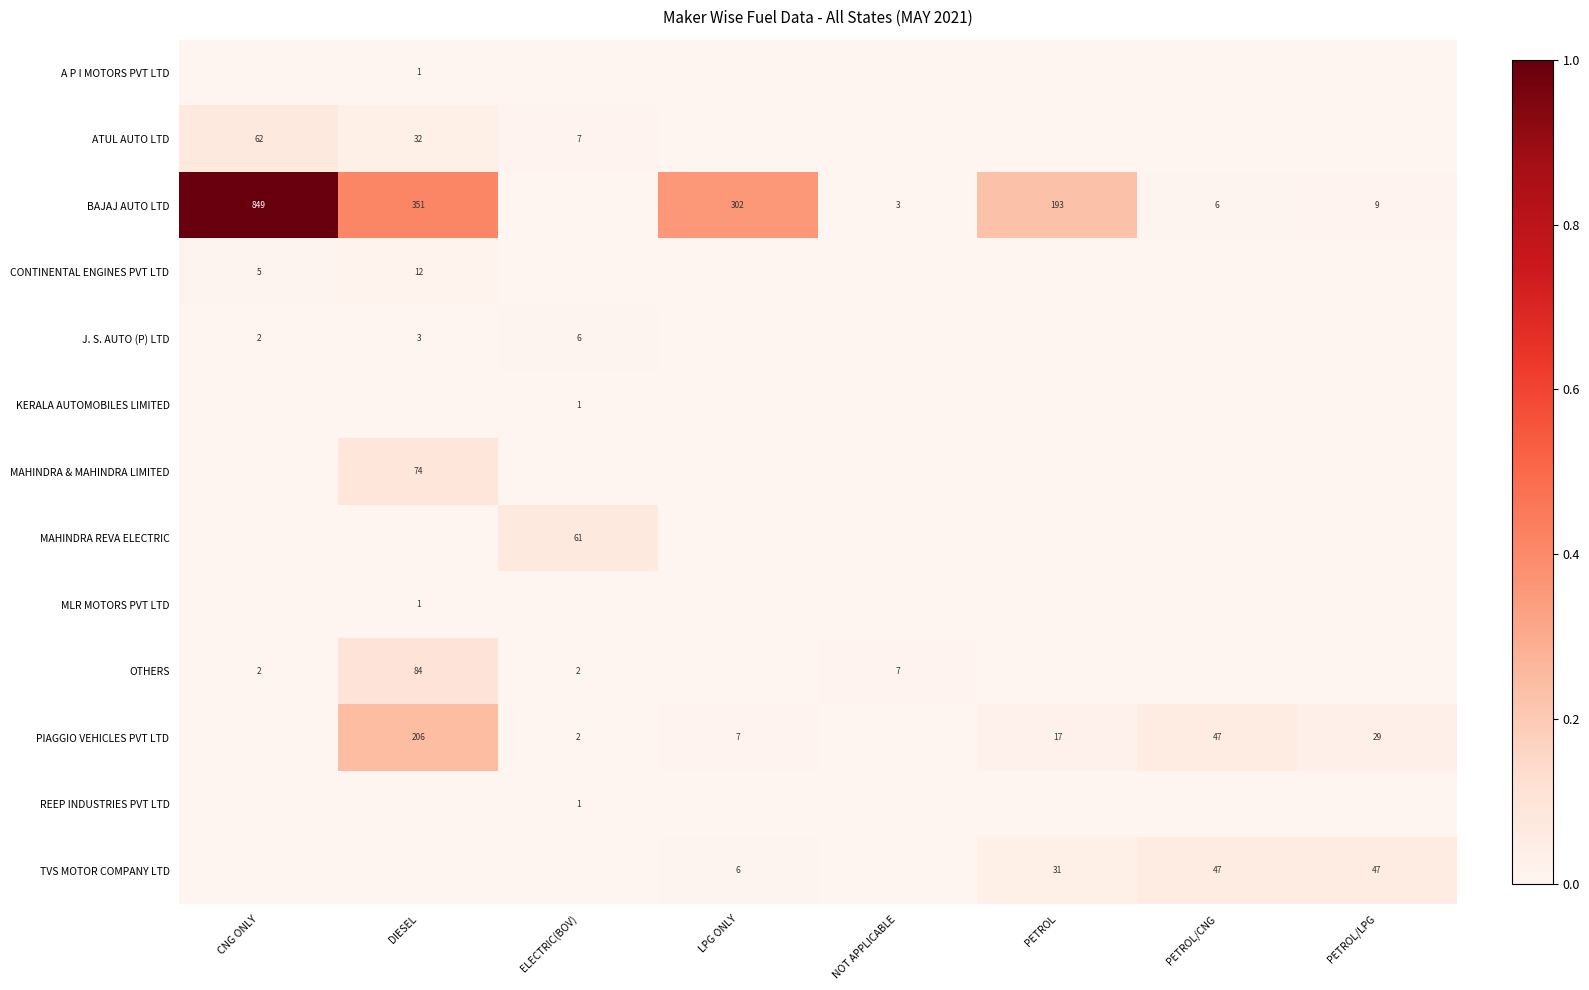

True or false: PIAGGIO VEHICLES PVT LTD has a value of 17 at PETROL.

True